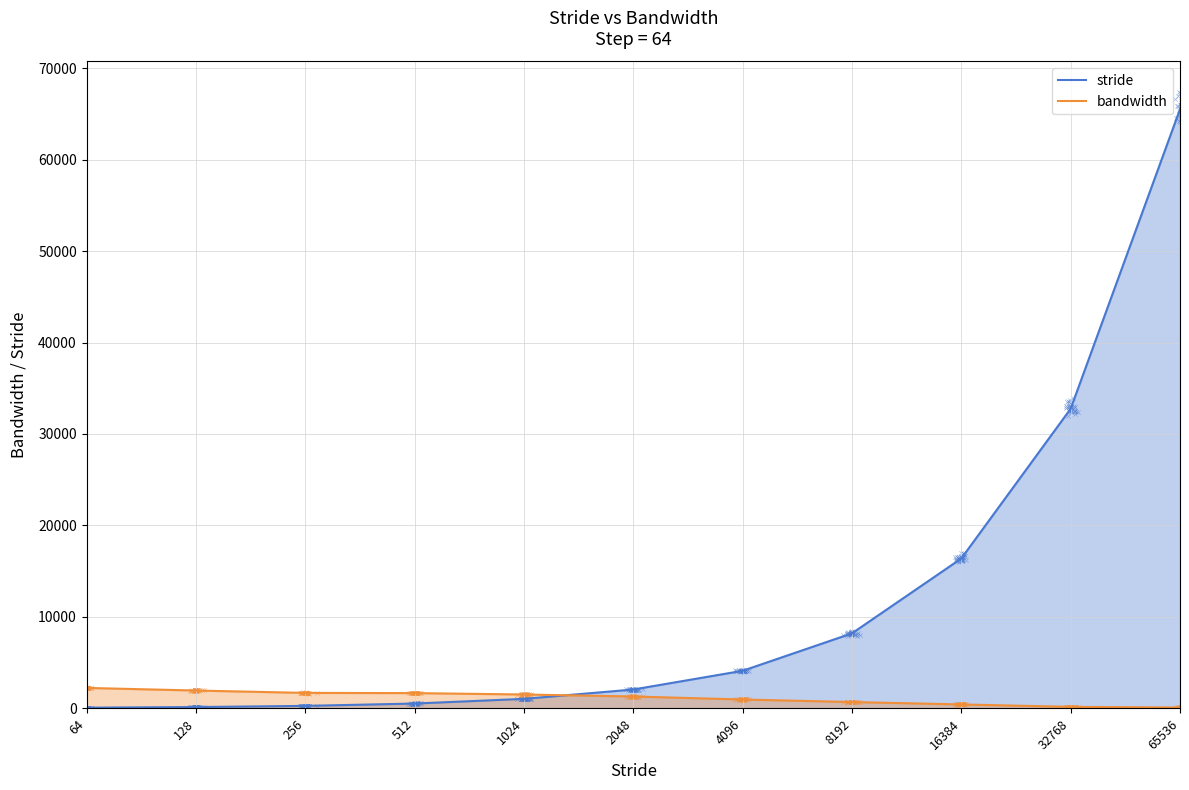

What is the total value across all series at 512?

2165.8